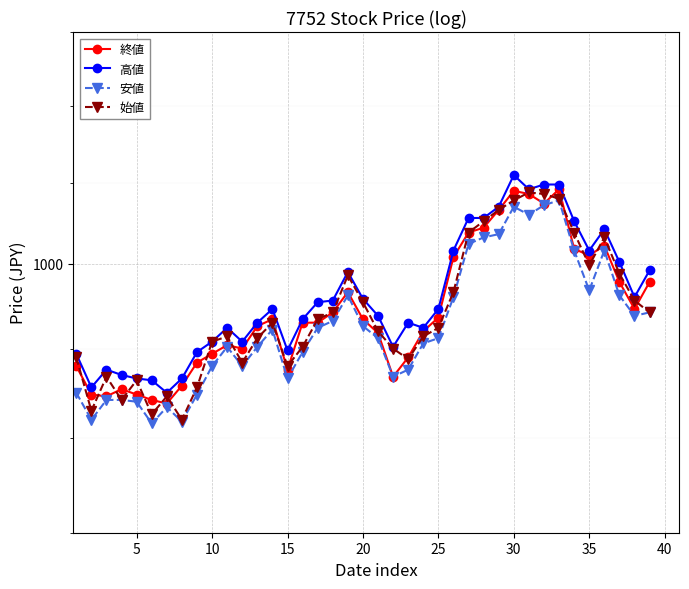

How many values in the 安値 series exceed 956?

19